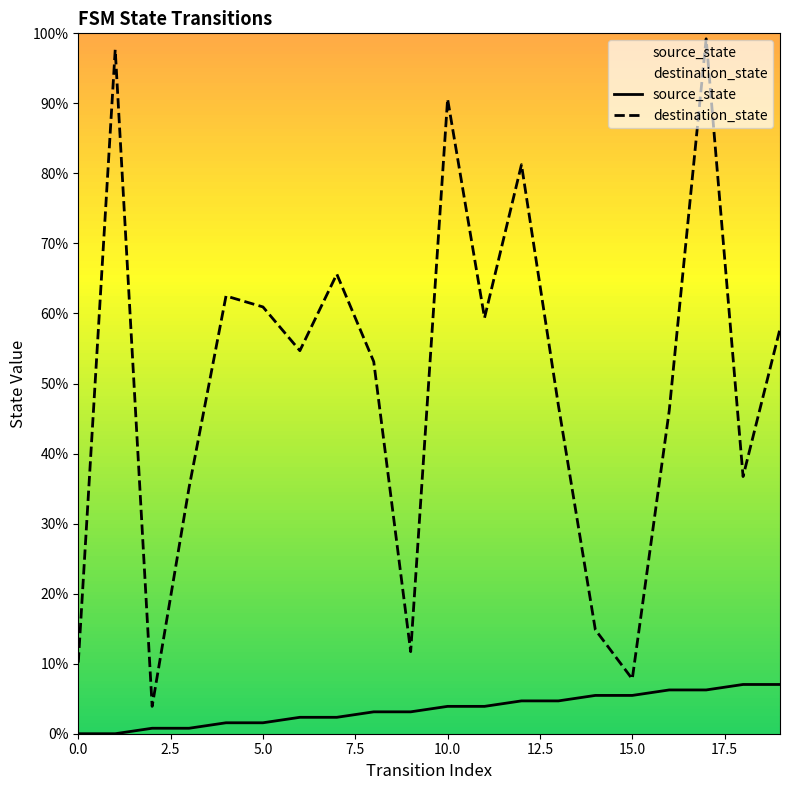

What is the total value across all series at 14?

20.3